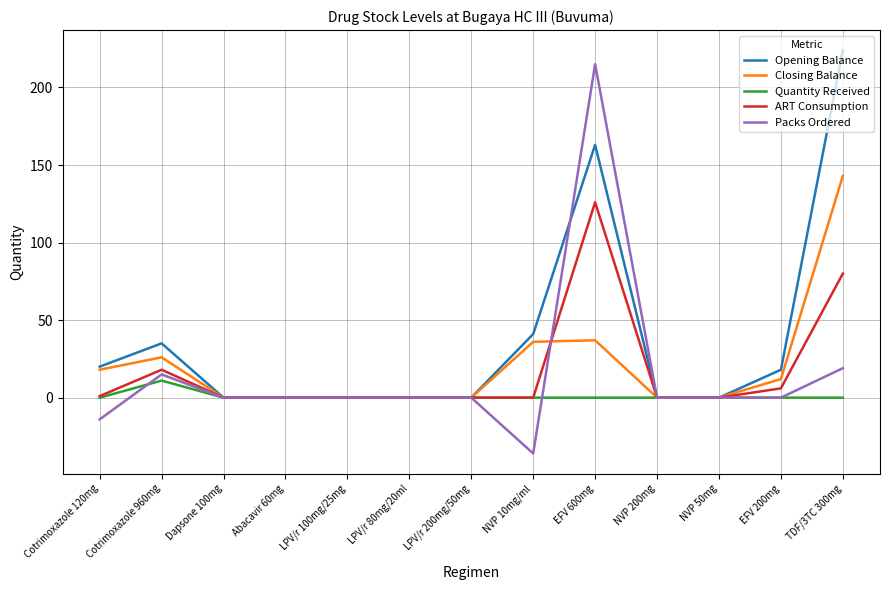

Which series has the largest range (max minus min)?

Packs Ordered